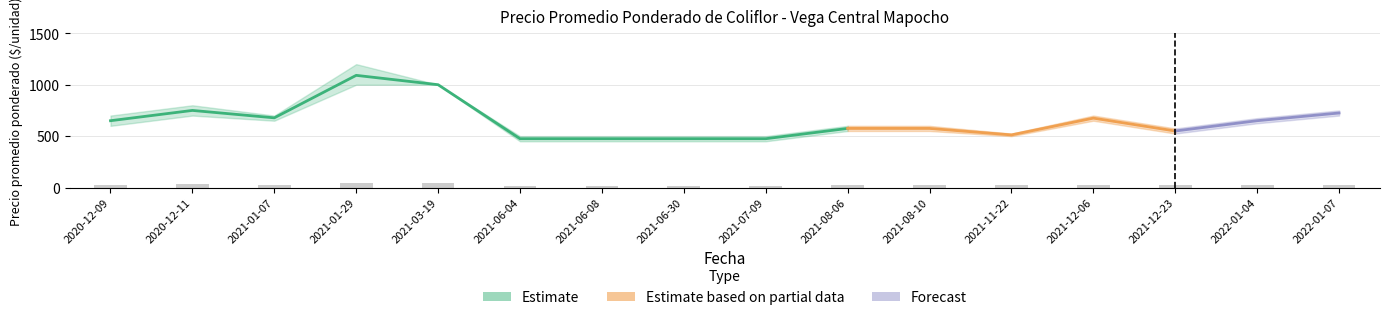

Reading right to left, list all the values displayed in this chart.

Precio promedio ponderado: 725	650	550	675	512	575	575	475	475	475	475	1000	1091	678	750	650
Precio minimo: 700	625	525	650	500	550	550	450	450	450	450	1000	1000	650	700	600
Precio maximo: 750	675	575	700	525	600	600	500	500	500	500	1000	1200	700	800	700